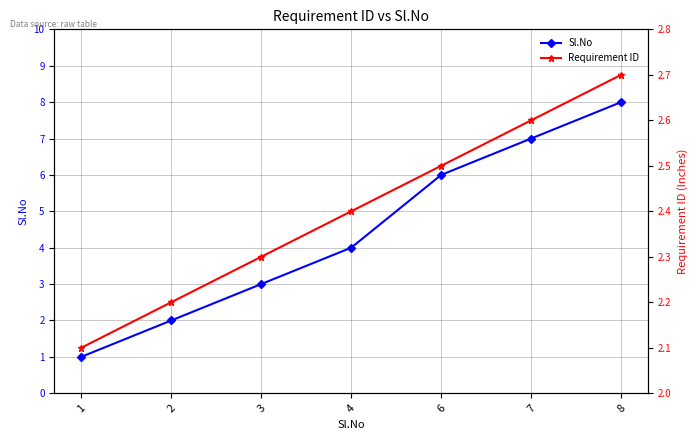

Reading left to right, list all the values displayed in this chart.

Sl.No: 1.0	2.0	3.0	4.0	6.0	7.0	8.0
Requirement ID: 2.1	2.2	2.3	2.4	2.5	2.6	2.7